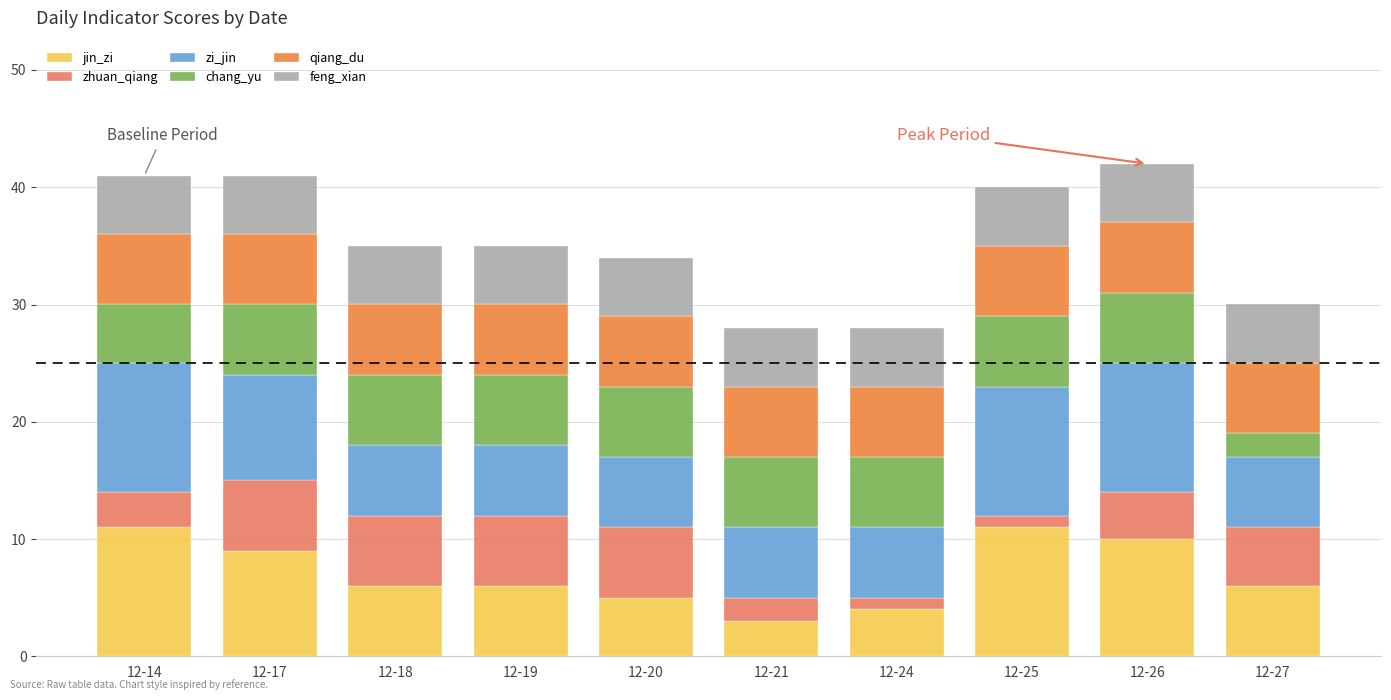

What is the total value across all series at 12-17?

41